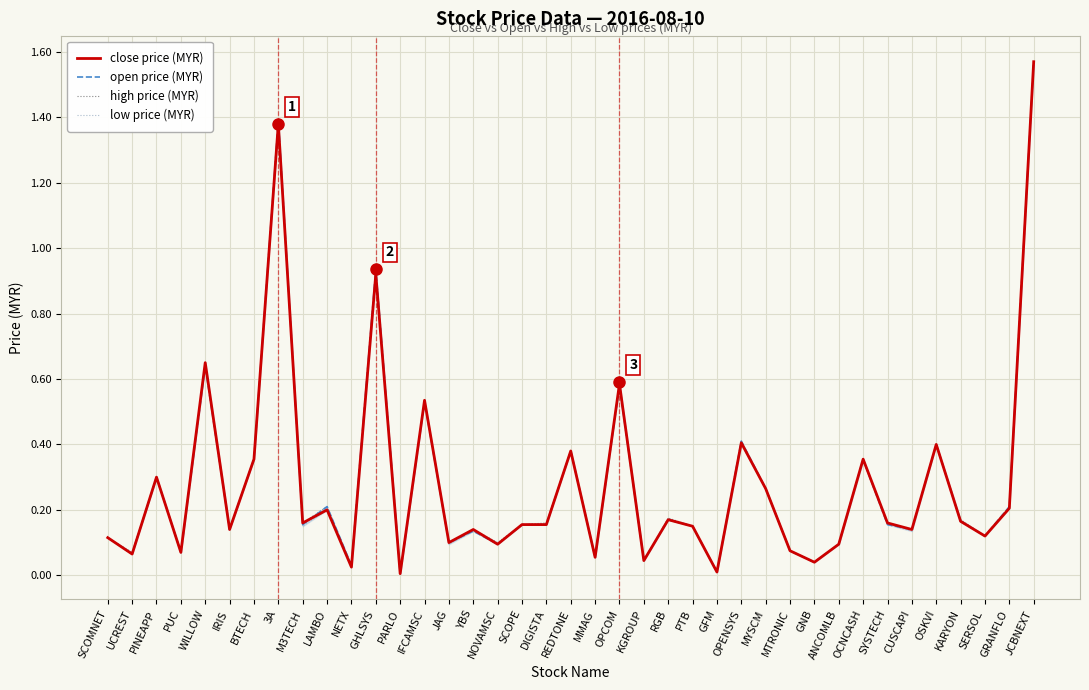

Where is high price (MYR) nearest to the value 0?

PARLO